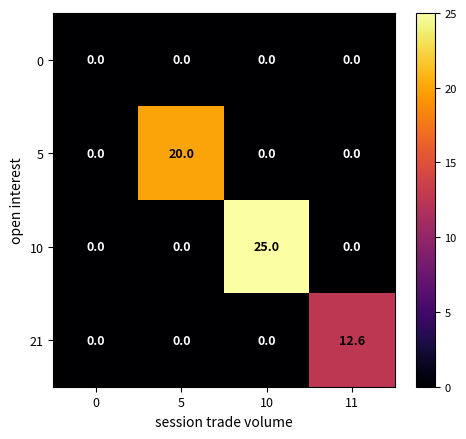

Is it true that 0 equals 0.0 at 0?

True